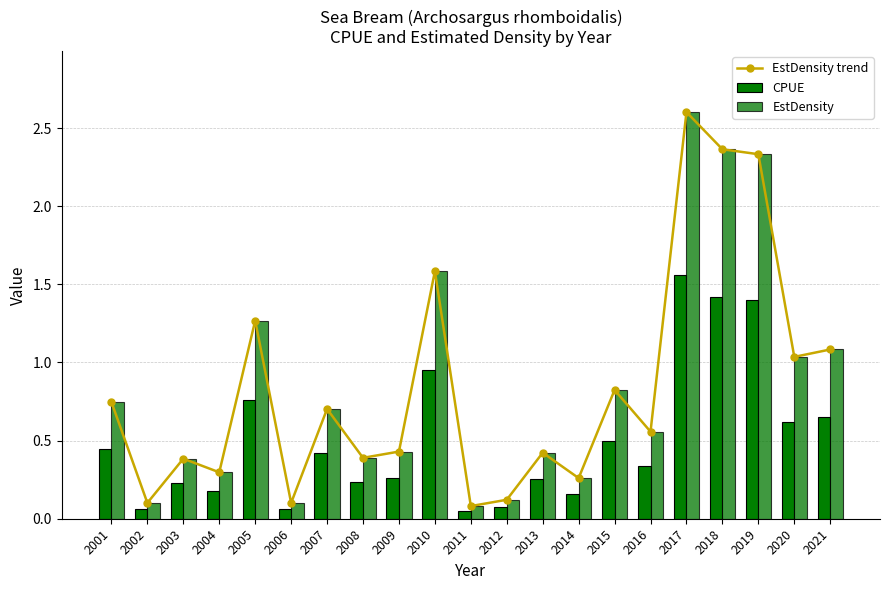

What is the difference between the second highest and minimum values in the EstDensity series?

2.3